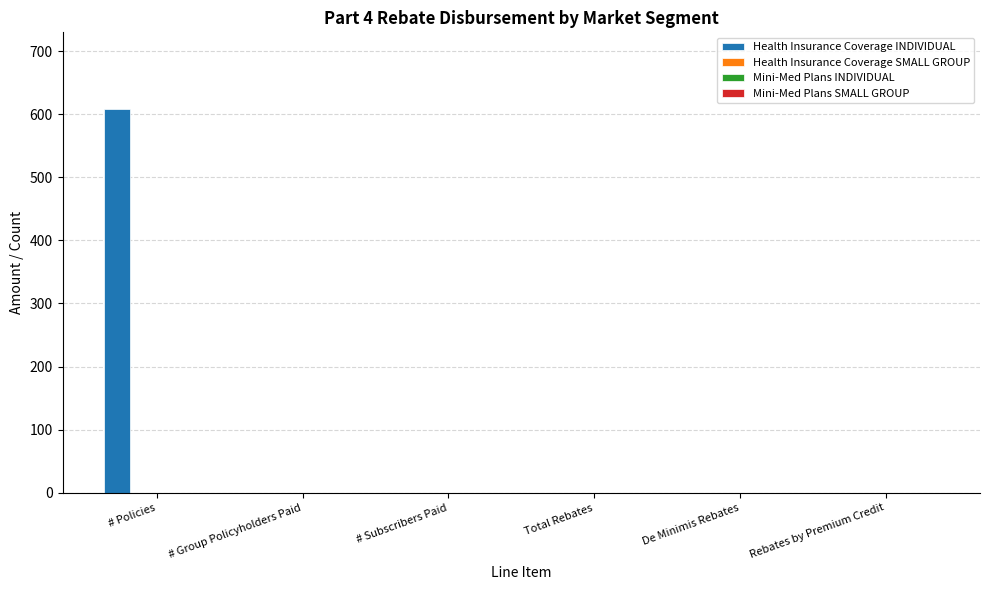

What is the sum of all values?

608